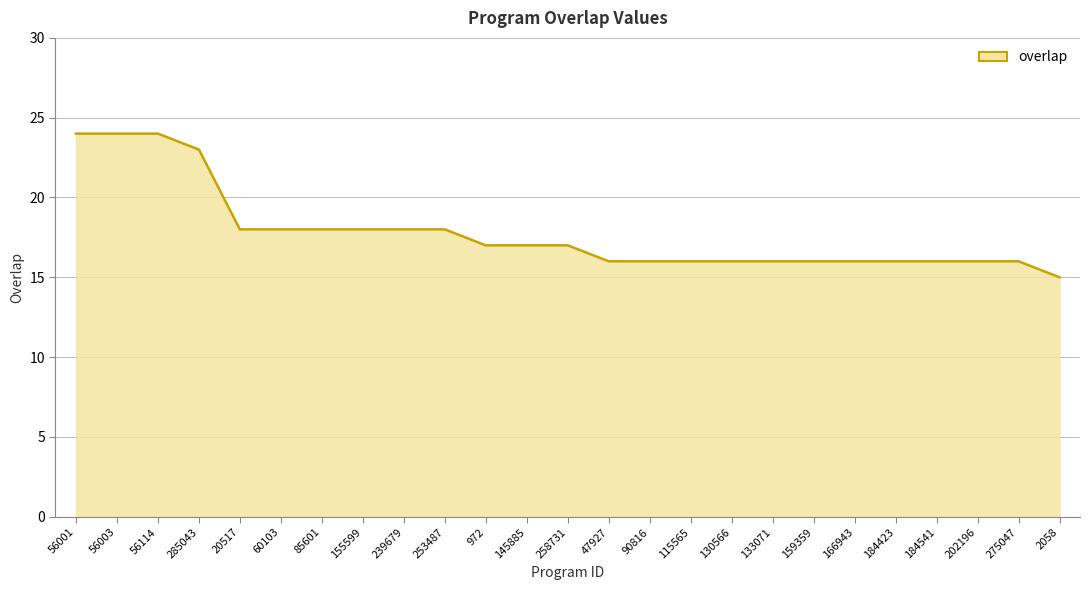

True or false: the data shows 27 at 47927.

False